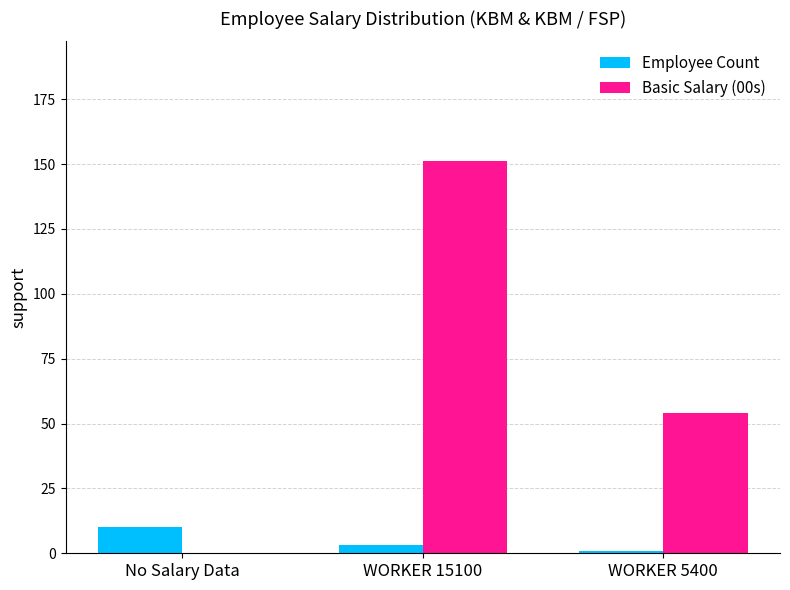

Which series has the largest total across all categories?

Basic Salary (00s)